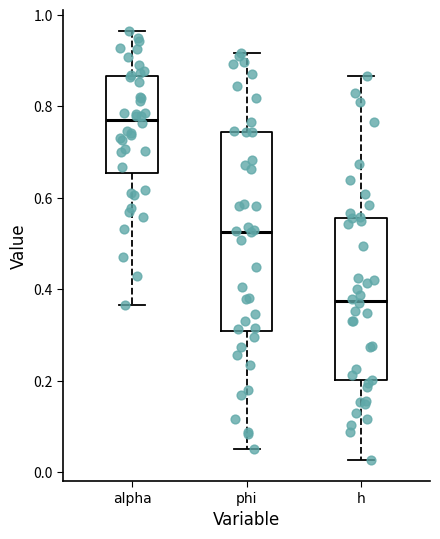

Which box is the tallest, from its lower edge to its upper edge?

phi